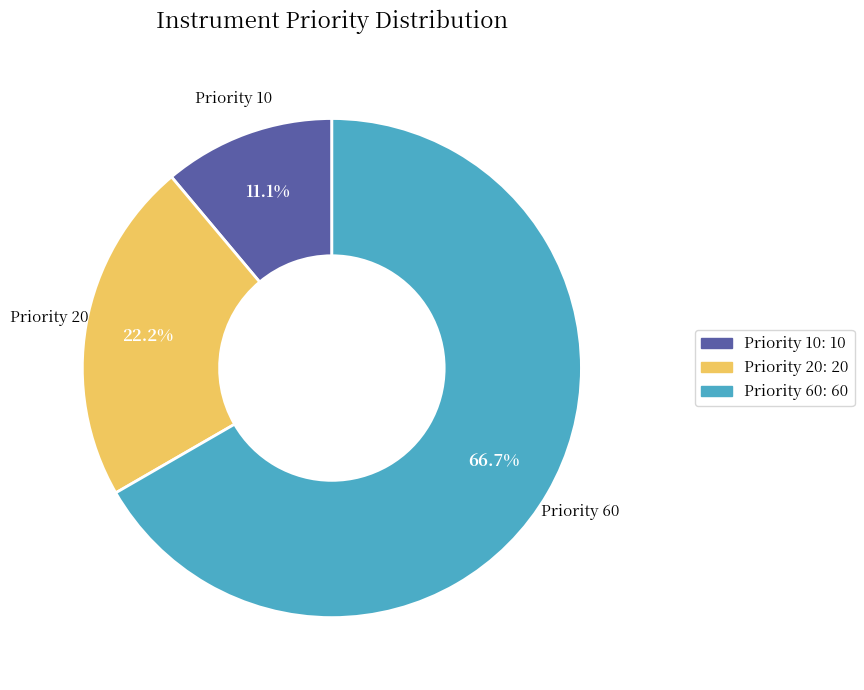

Is it true that Priority 10 is 4% of the pie?

False